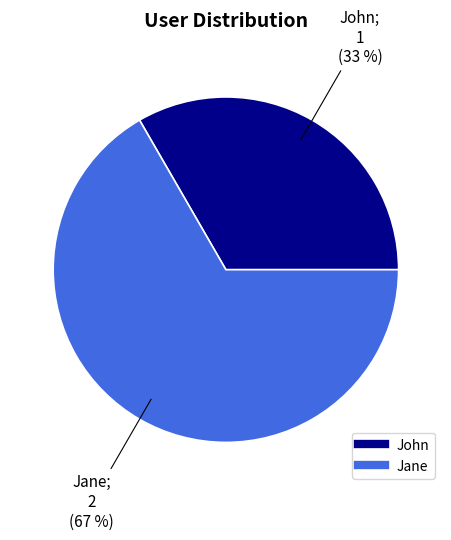

To the nearest percent, what is the average slice percentage?

50%